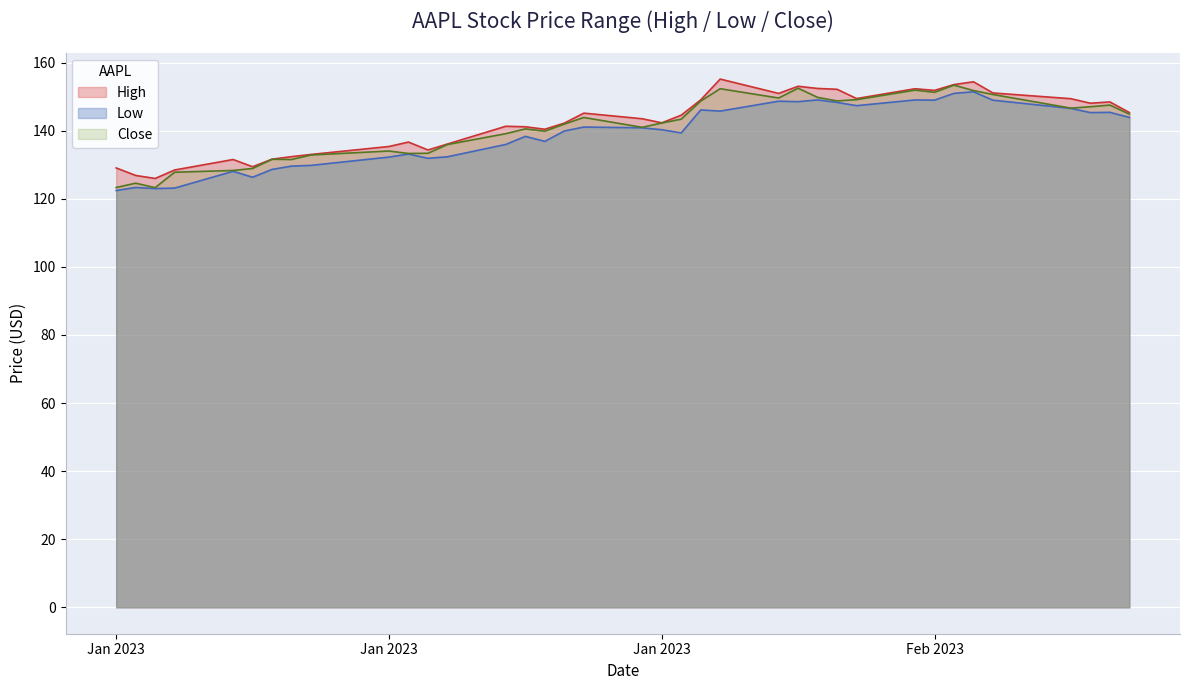

Where does the Low series first go above 140?

2023-01-27